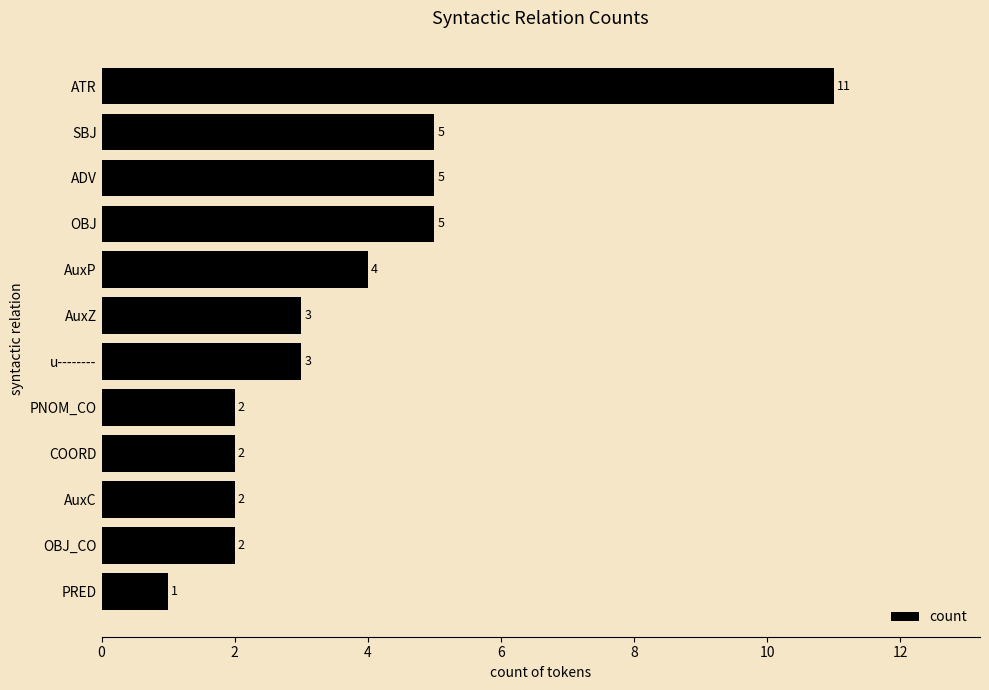

At which category does the chart reach its minimum across all series?

PRED